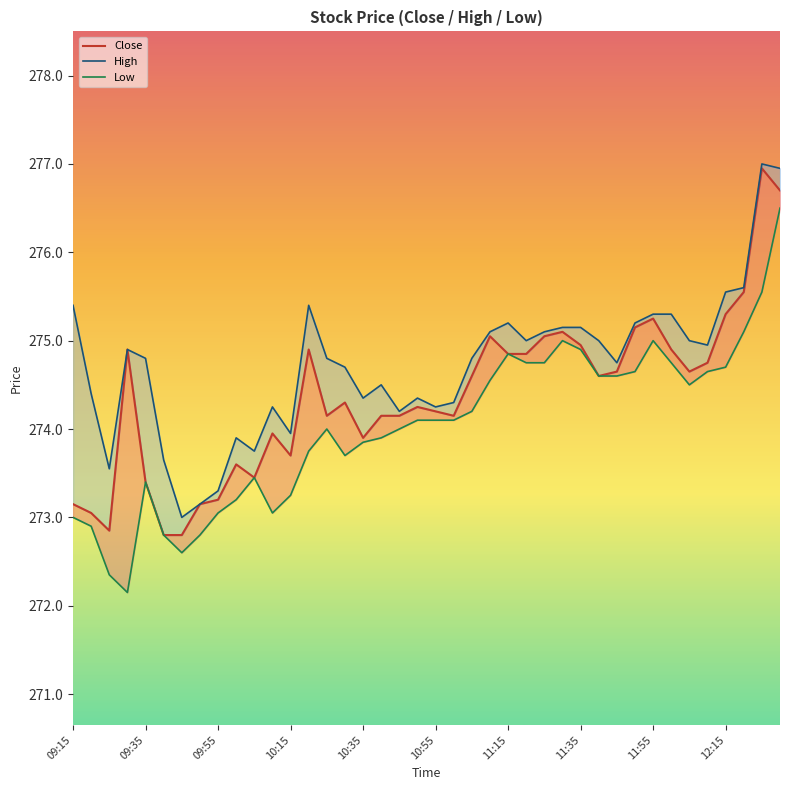

The value of High at 10:15 is 418.7. True or false?

False